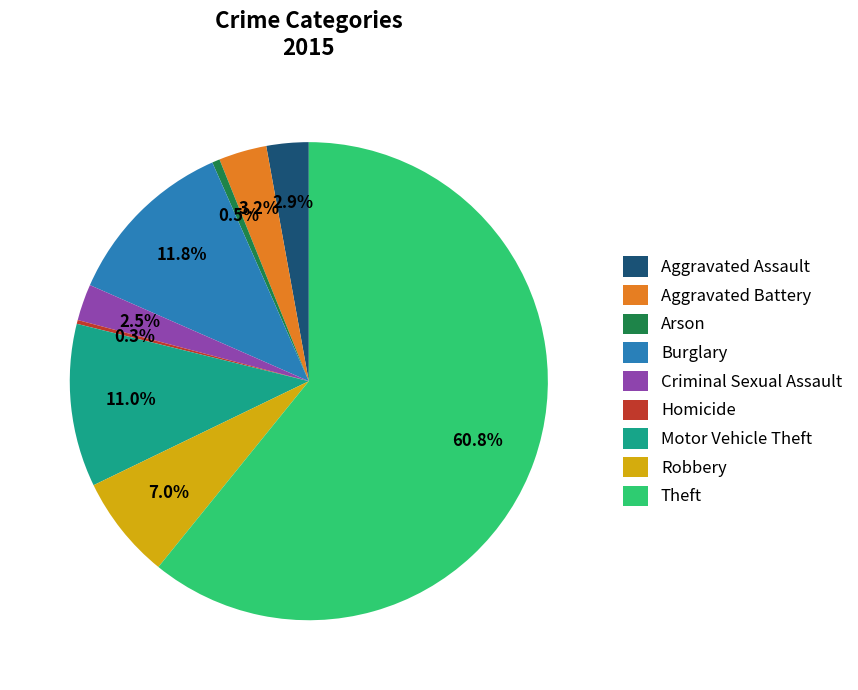

To the nearest percent, what is the combined percentage of Motor Vehicle Theft and Burglary?

23%